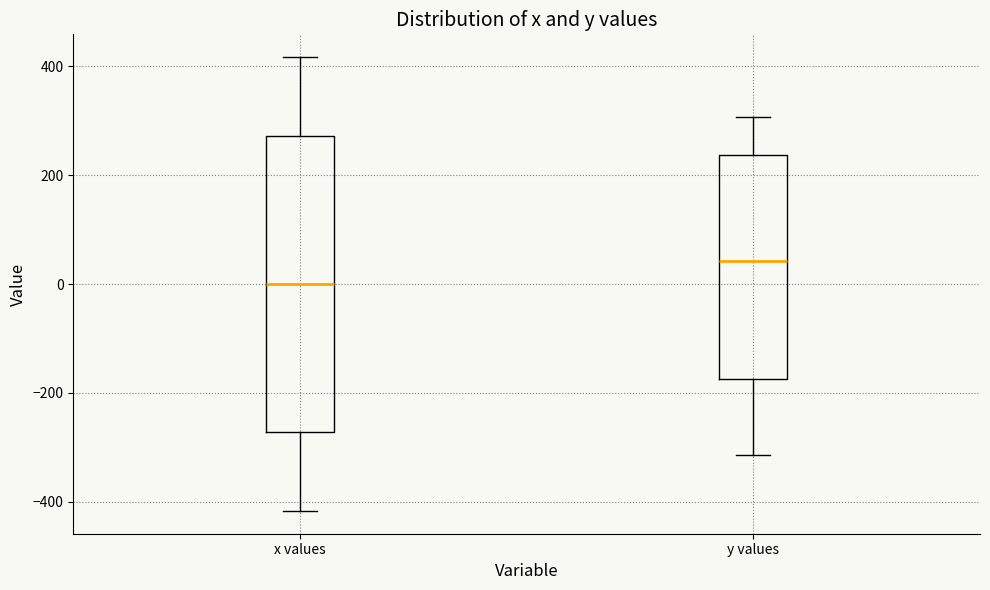

Which box's median line is the lowest?

x values